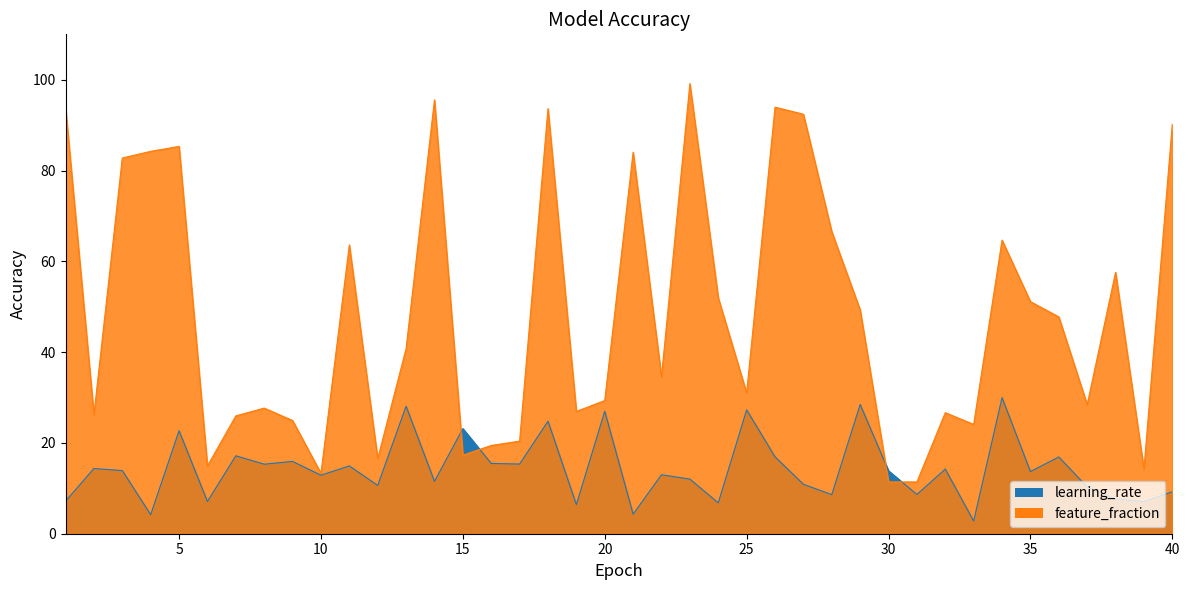

Between 3 and 31, which series saw the biggest shift?

feature_fraction